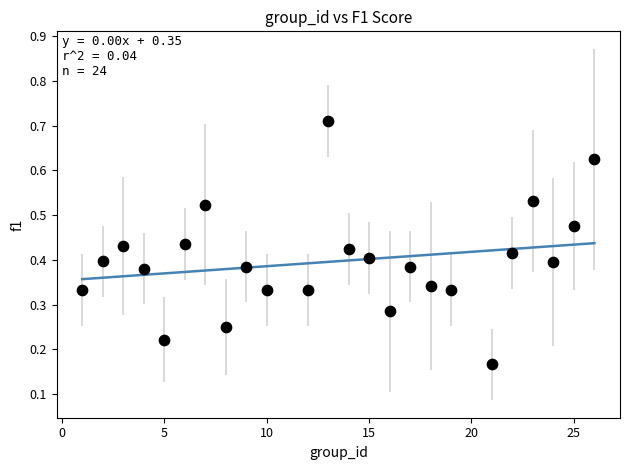

What is the range of X values (max minus min)?

25.0